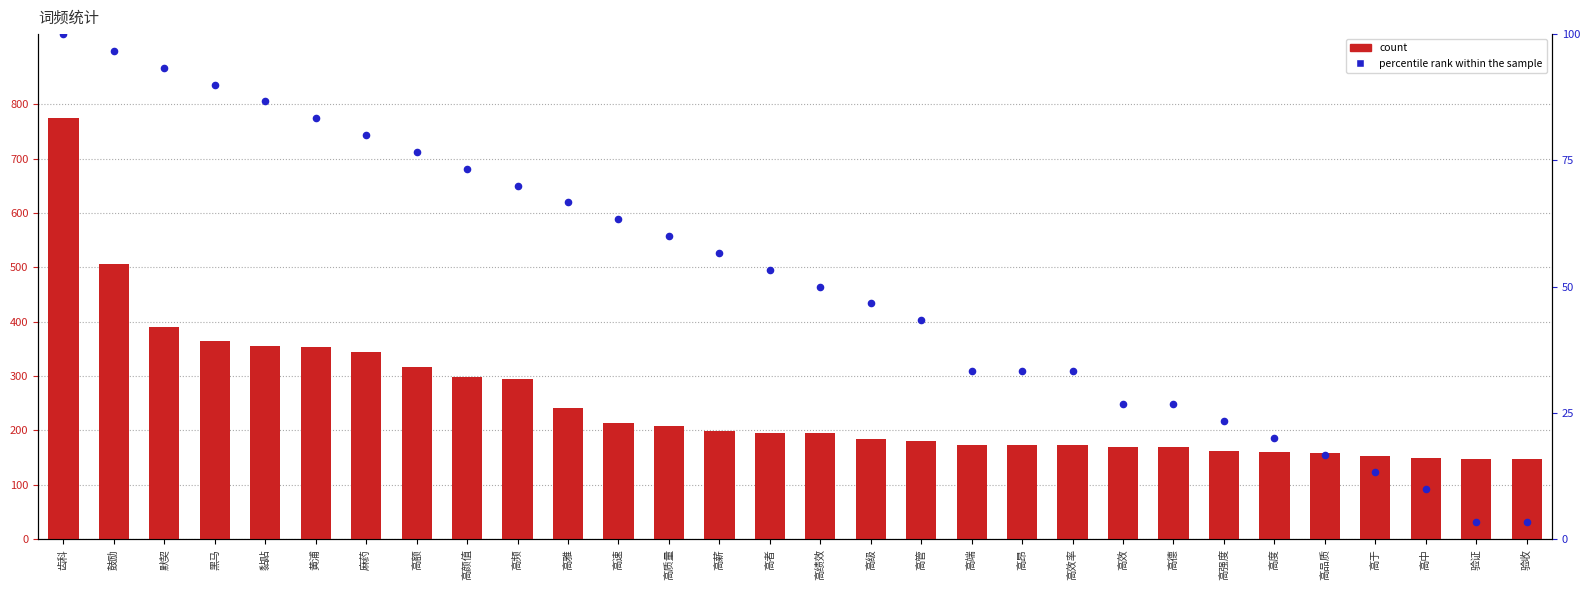

What are all the series names shown in the legend?

count, percentile rank within the sample